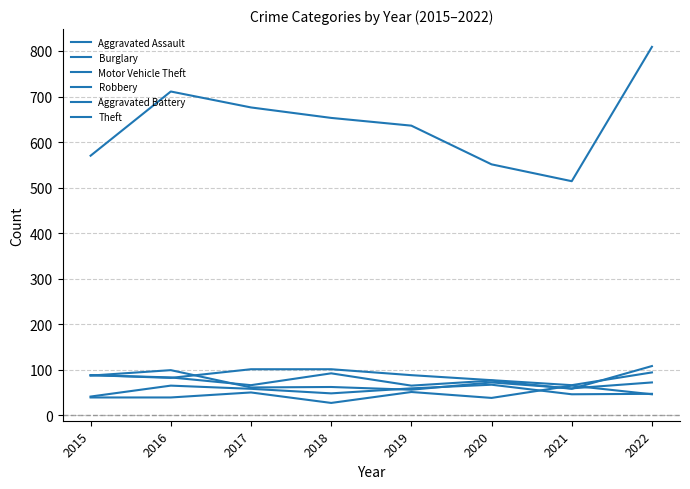

Does the chart have visible grid lines?

Yes